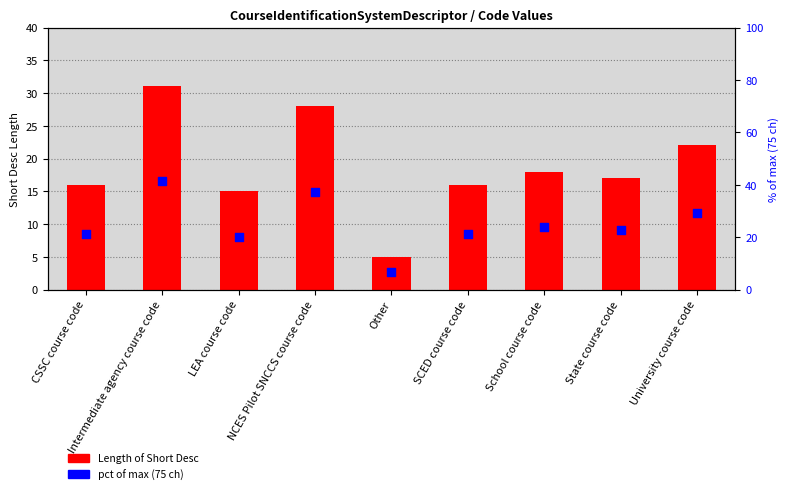

Which series has the largest total across all categories?

pct of max (75 ch)